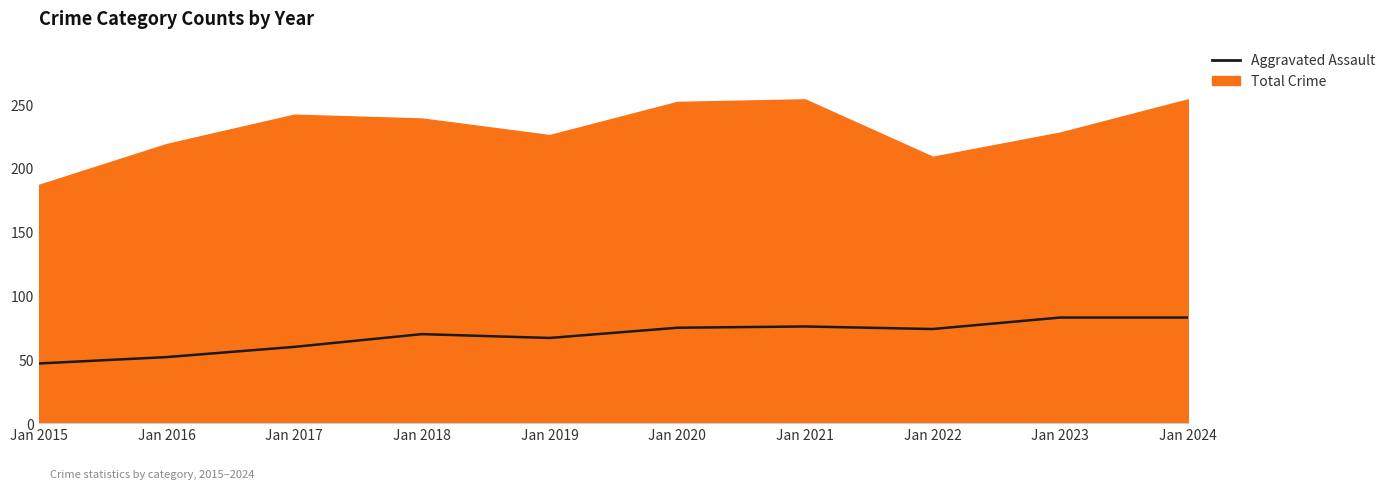

What is the minimum value shown in the chart?

47